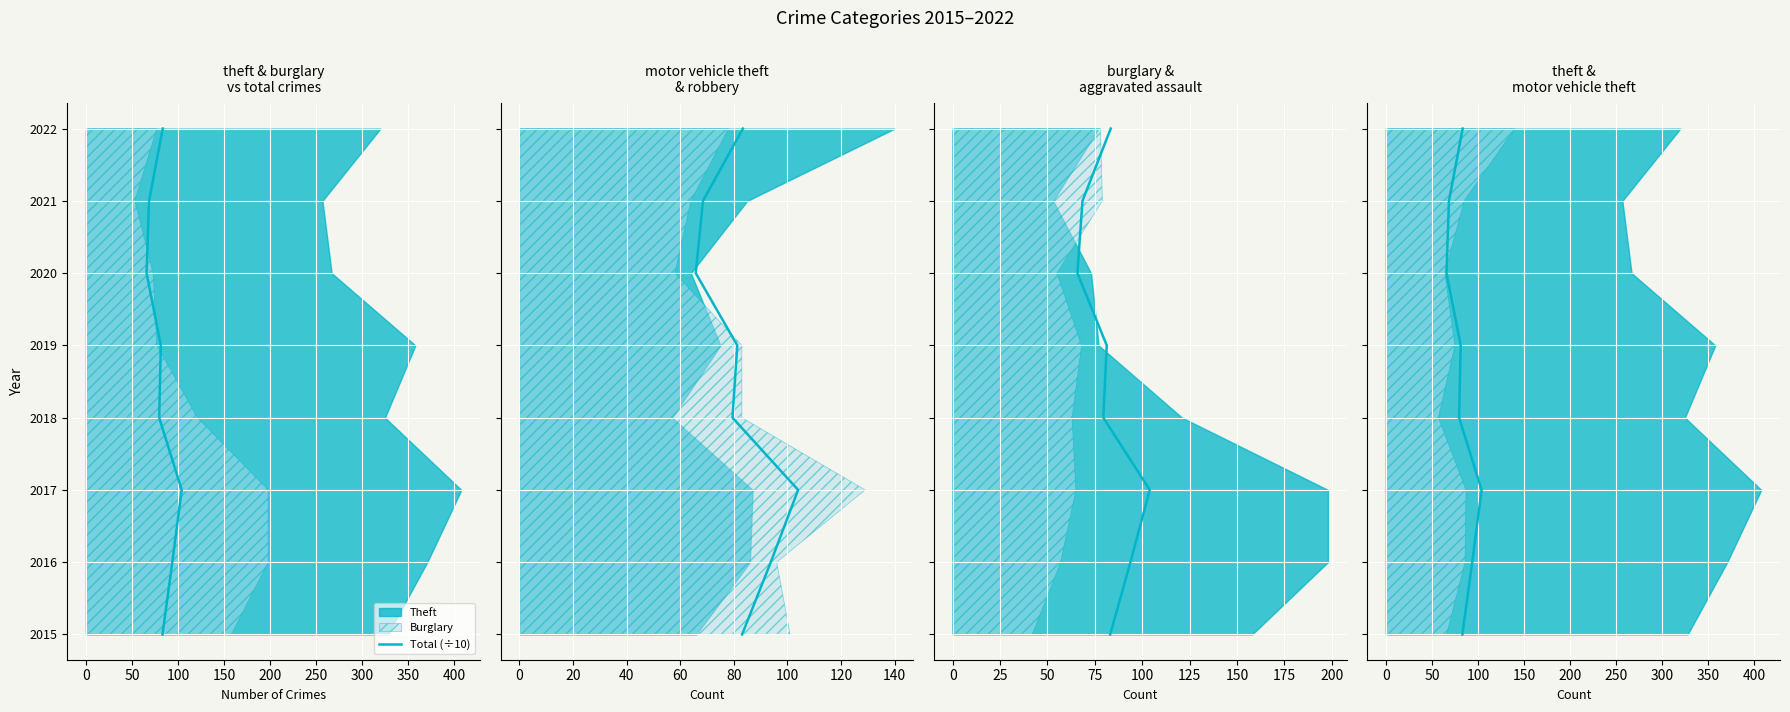

Where does the data first go above 4?

200